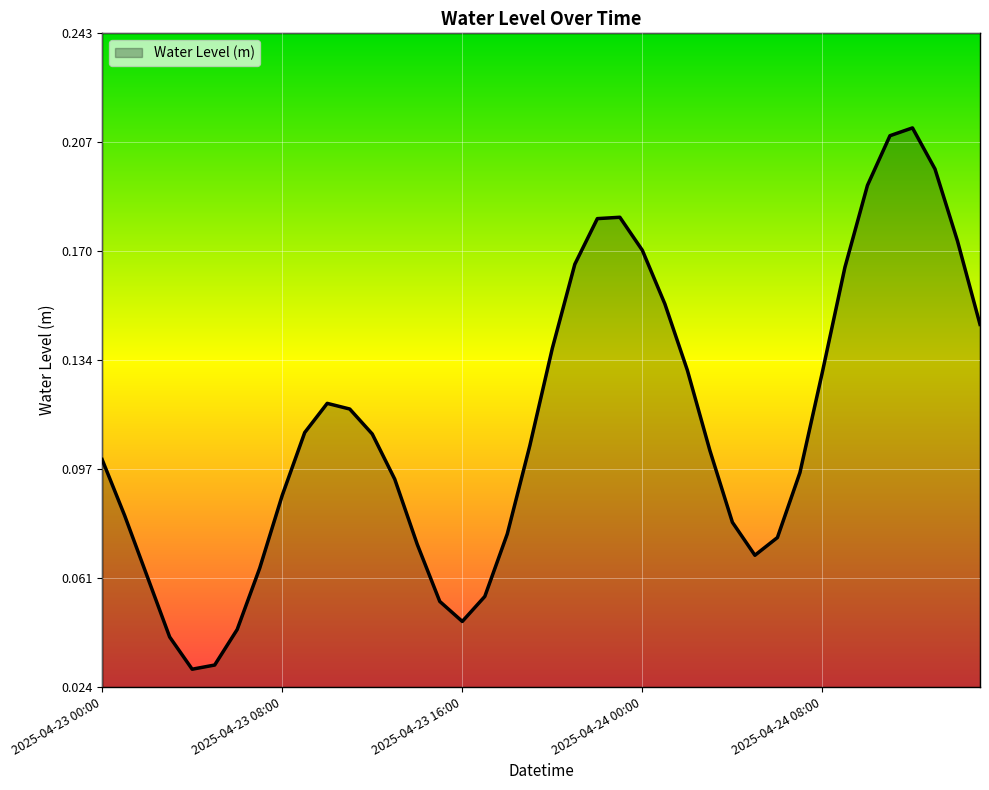

What is the label of the 28th point from the right?

2025-04-23 12:00